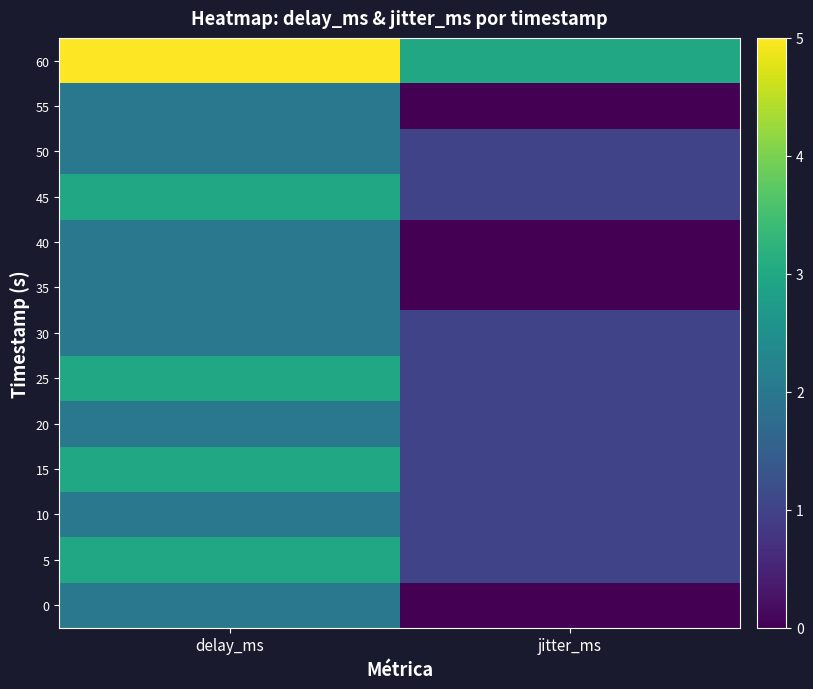

Which series has the largest total across all categories?

60